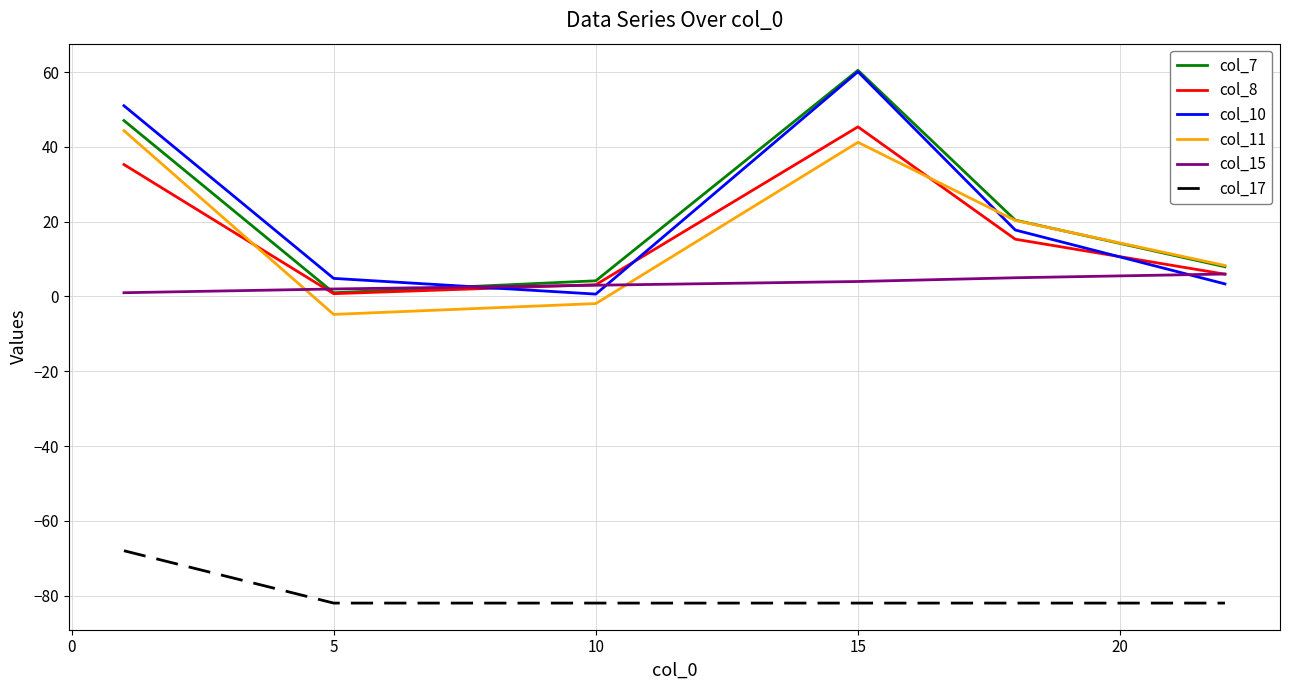

True or false: col_17 and col_11 intersect in this chart.

False